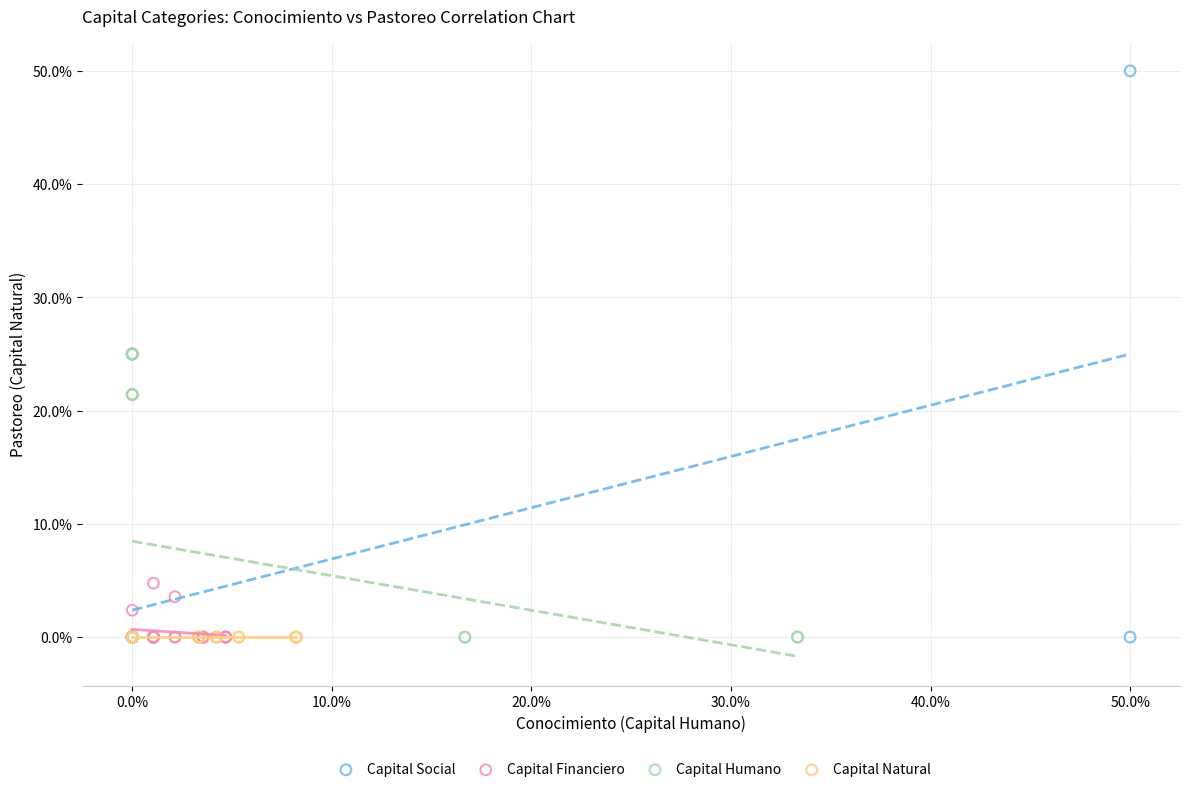

What are all the series names shown in the legend?

Capital Social, Capital Financiero, Capital Humano, Capital Natural